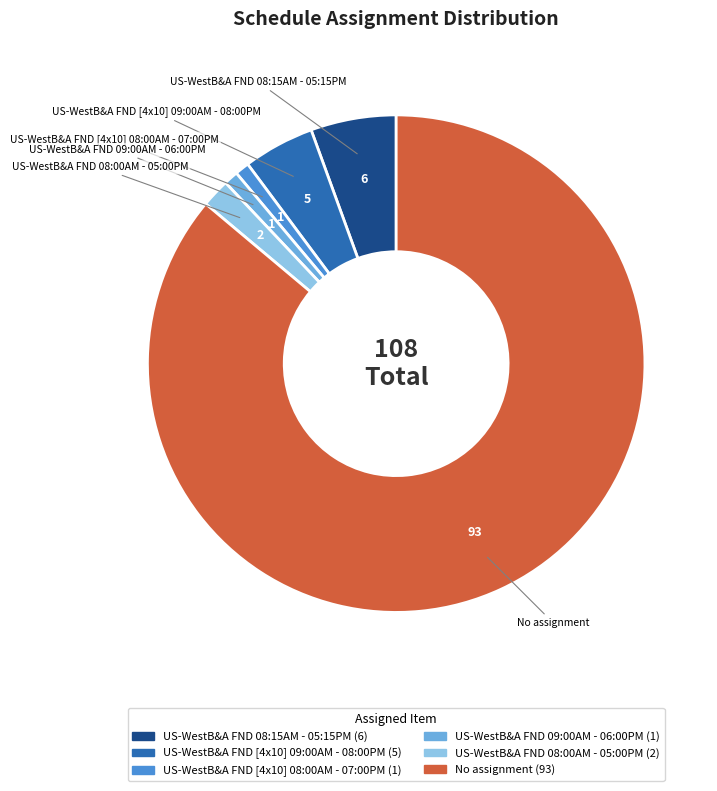

Which has a higher value, US-WestB&A FND 08:00AM - 05:00PM or US-WestB&A FND 08:15AM - 05:15PM?

US-WestB&A FND 08:15AM - 05:15PM